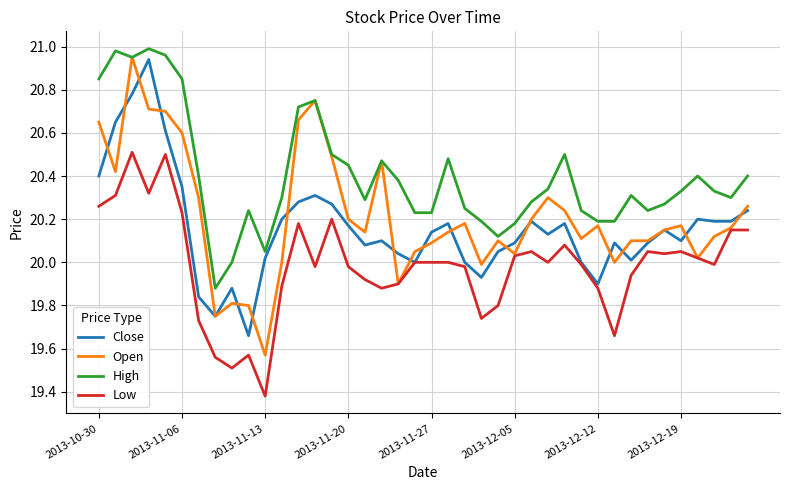

True or false: High and Low cross at least once.

False